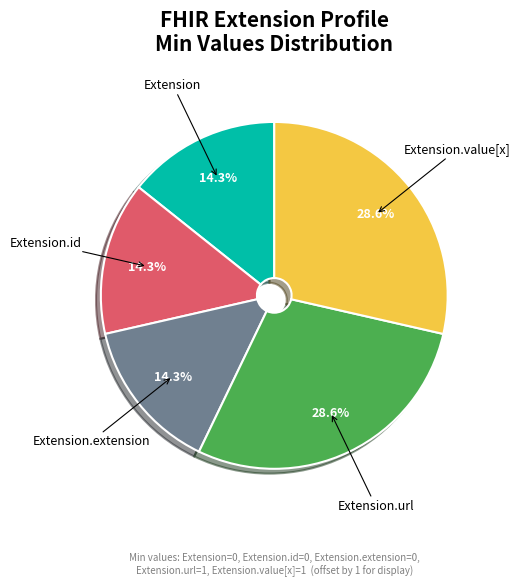

Is there a majority slice in this chart?

No